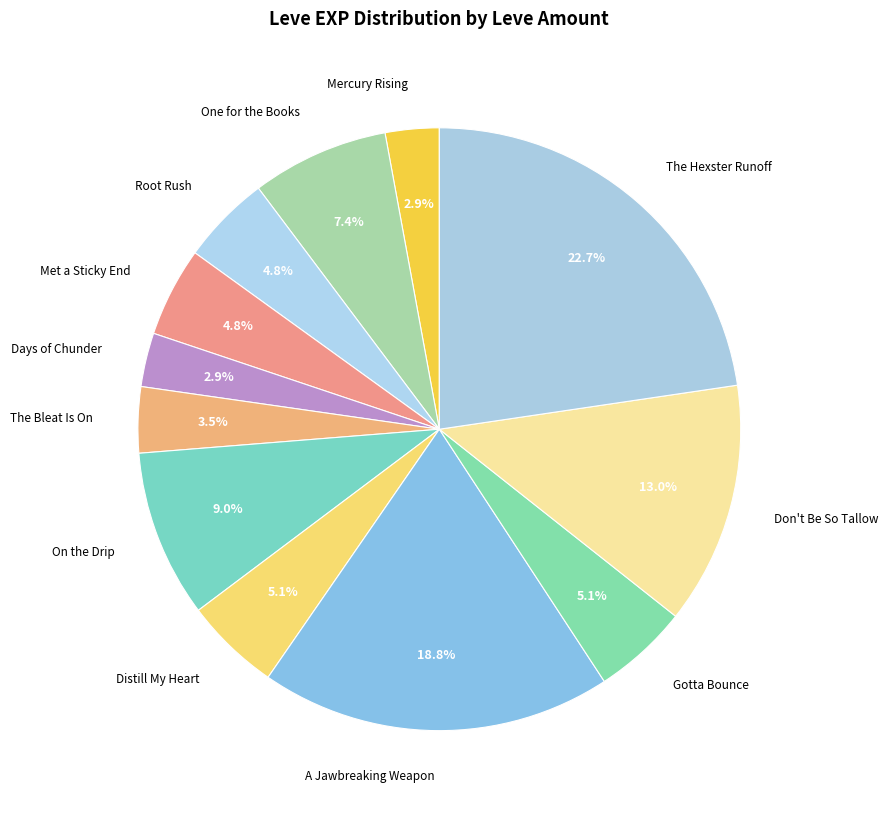

Between Gotta Bounce and The Bleat Is On, which is larger?

Gotta Bounce